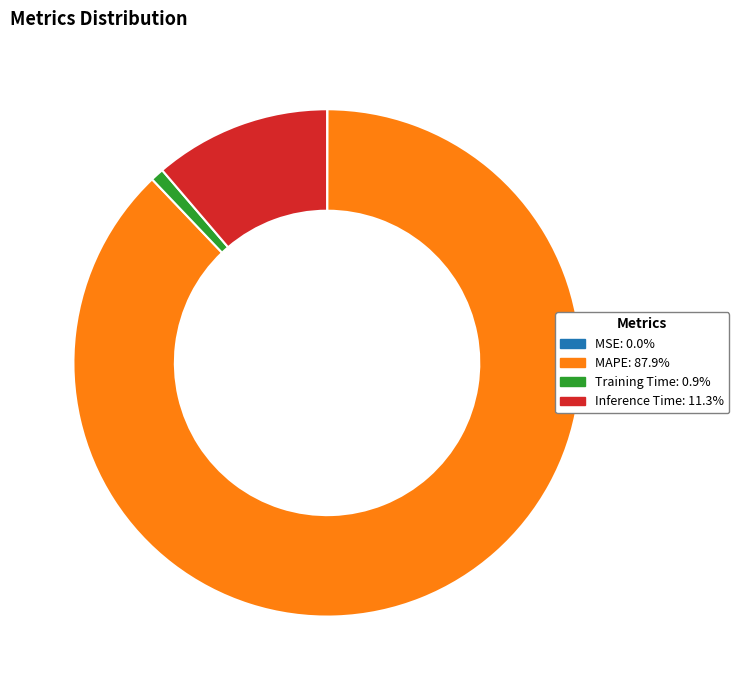

True or false: MAPE accounts for 83% of the total.

False